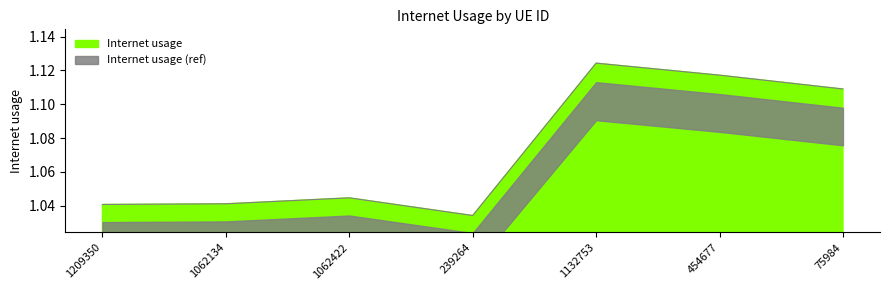

Reading right to left, what are all the values shown in this chart?

1.1	1.1	1.1	1.0	1.0	1.0	1.0